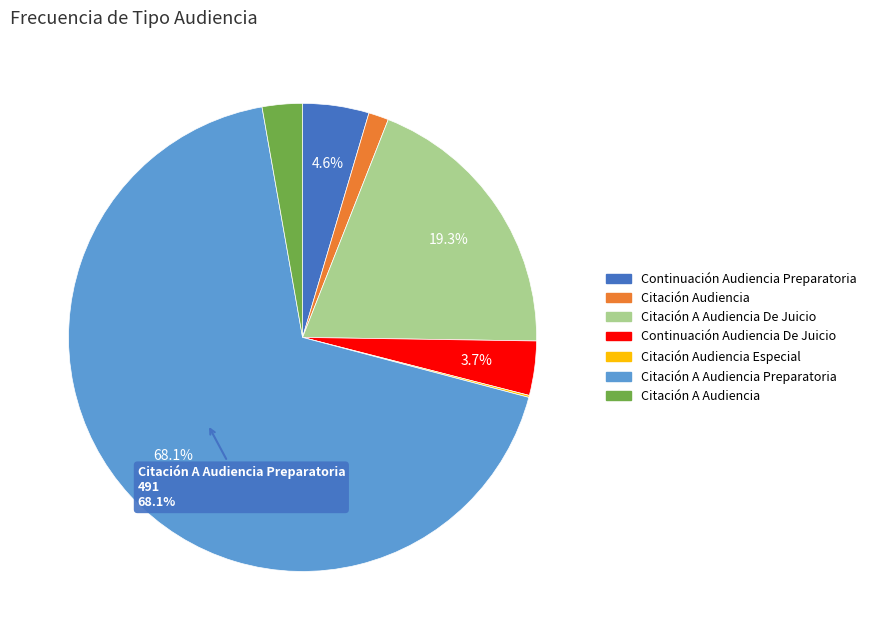

What is the largest slice in the pie chart?

Citación A Audiencia Preparatoria